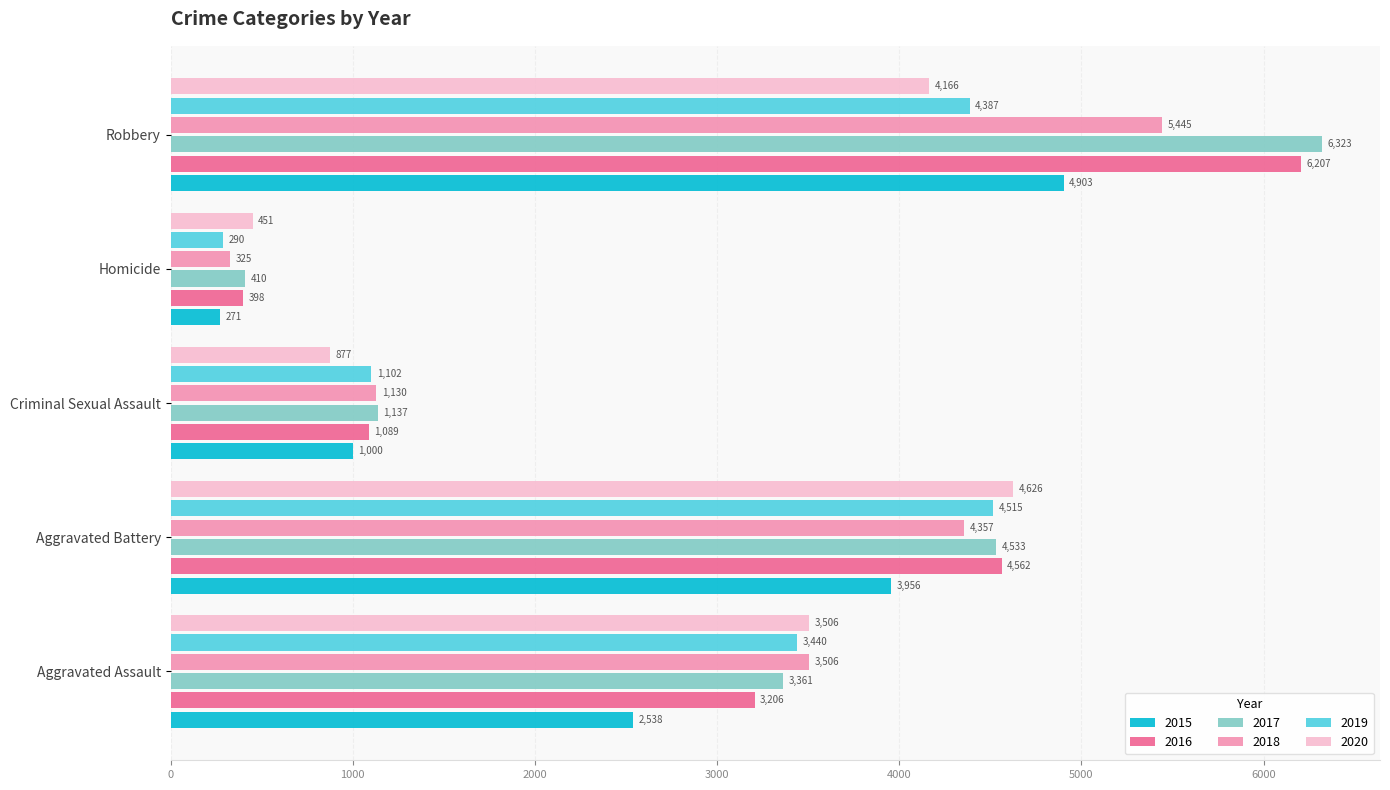

At how many categories does at least one series exceed 4443?

2